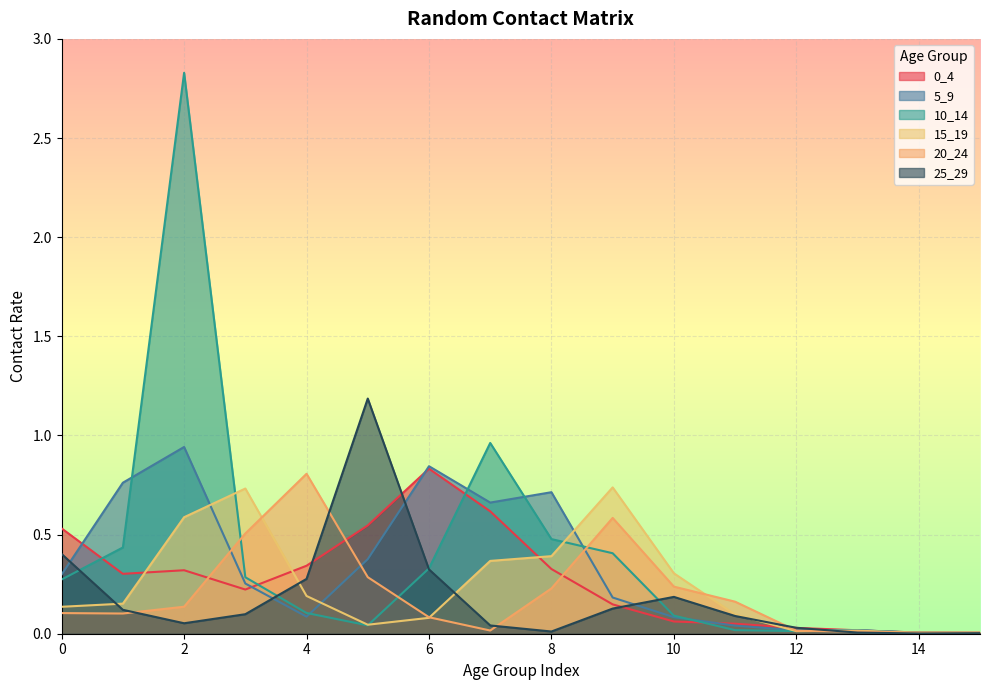

How many lines are shown in the chart?

6